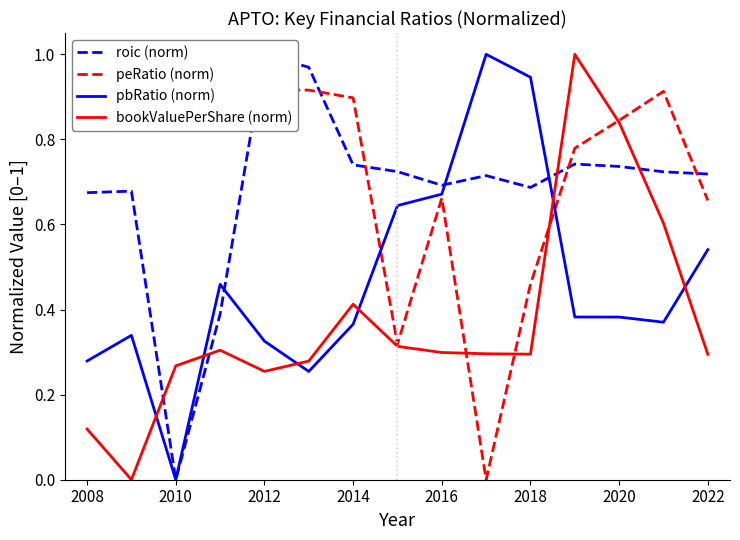

True or false: bookValuePerShare (norm) has a value of 0.6 at 2020.

False